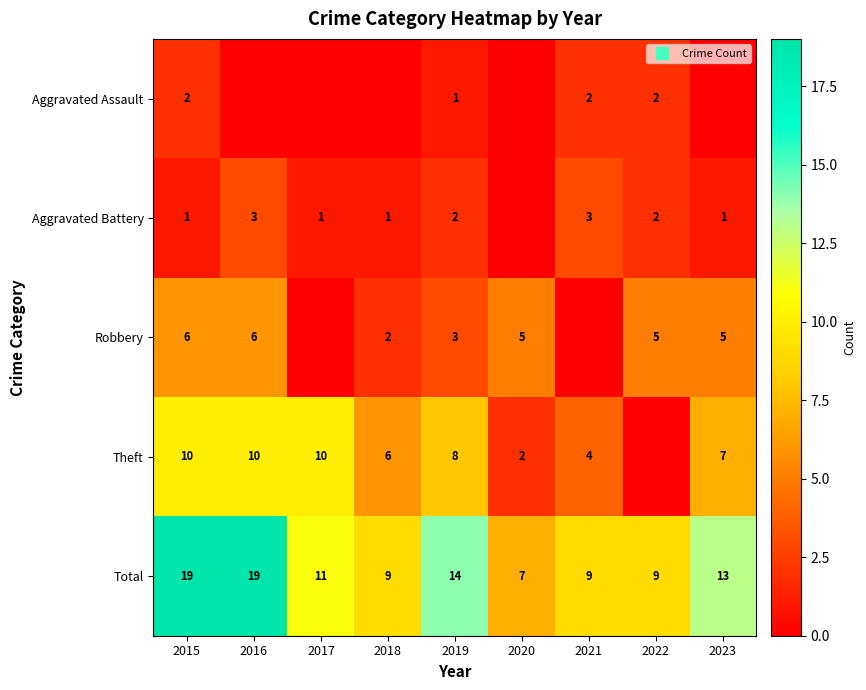

Which series has the largest total across all categories?

Total